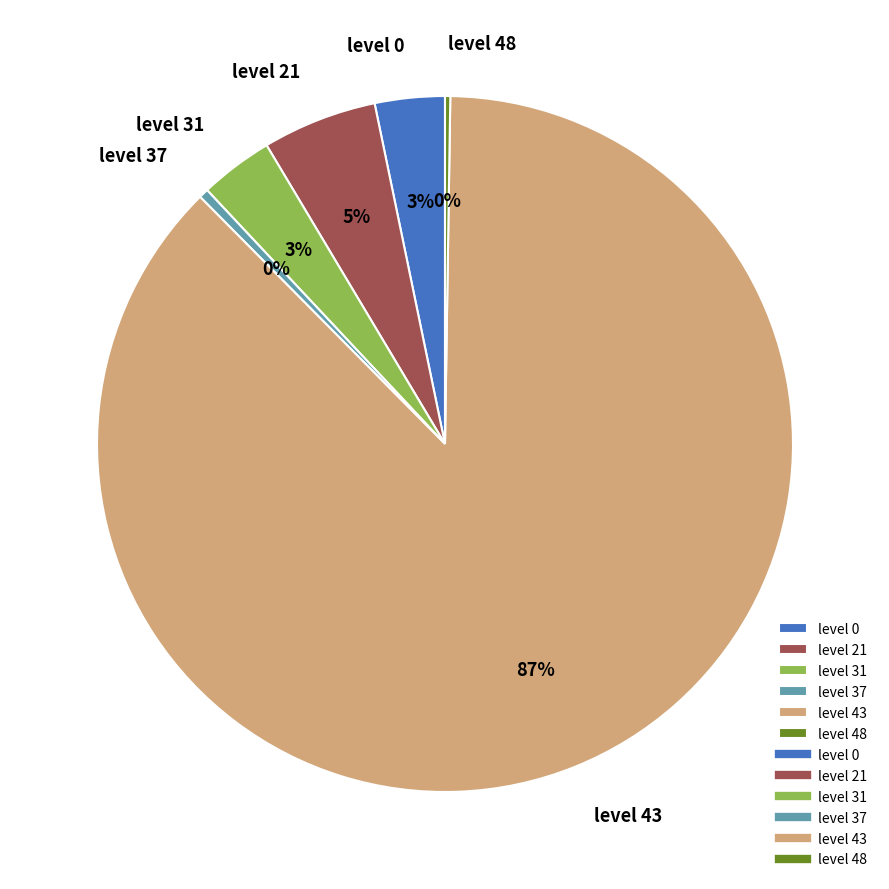

Is there any slice that represents more than half of the pie?

Yes